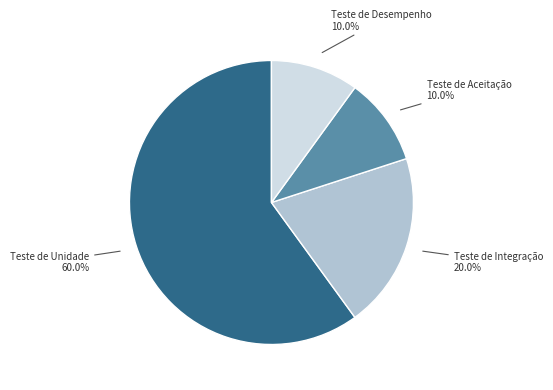

Count the number of slices in the pie.

4